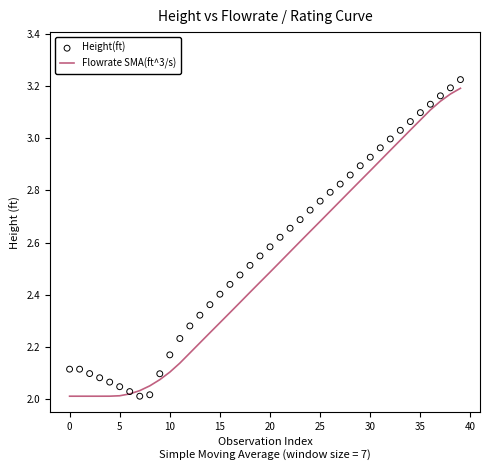

Which series has the largest total across all categories?

Height(ft)